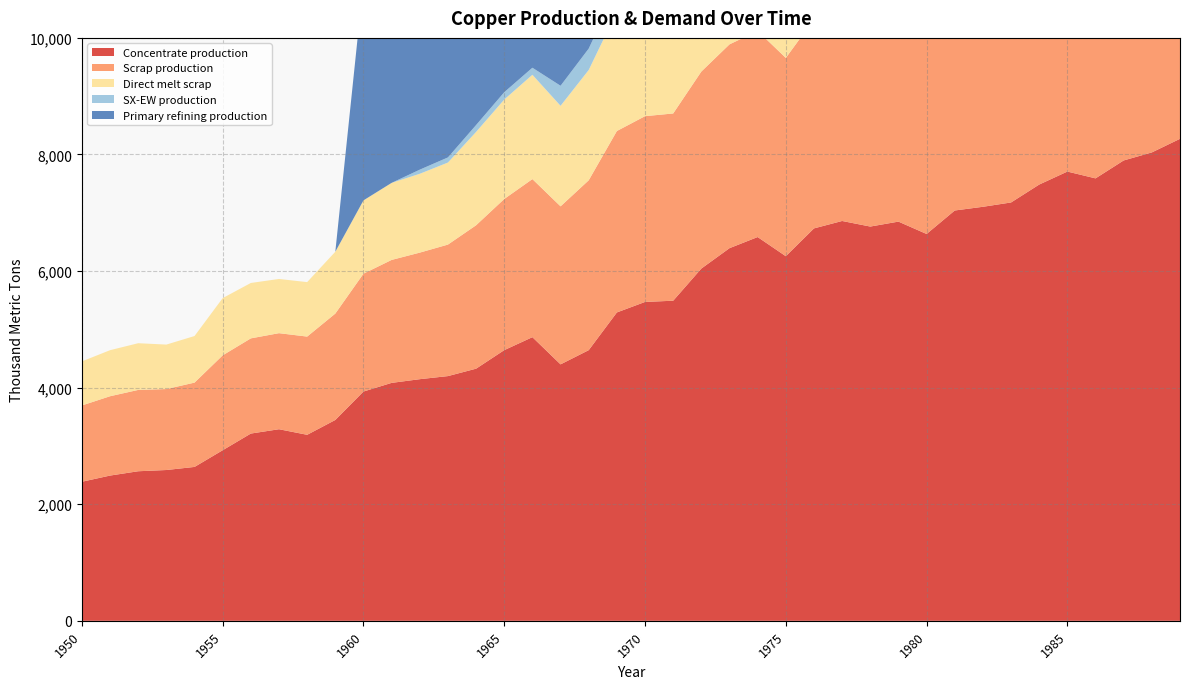

Reading left to right, extract all data points from this chart.

Concentrate production: 1950=2385.7	1951=2491.7	1952=2565.9	1953=2587.0	1954=2639.9	1955=2926.2	1956=3212.5	1957=3286.6	1958=3191.1	1959=3445.6	1960=3933.3	1961=4081.7	1962=4145.3	1963=4198.2	1964=4325.4	1965=4643.5	1966=4866.1	1967=4399.4	1968=4643.2	1969=5290.1	1970=5470.3	1971=5491.4	1972=6042.8	1973=6392.7	1974=6583.5	1975=6254.7	1976=6731.9	1977=6859.0	1978=6763.5	1979=6848.3	1980=6636.1	1981=7039.0	1982=7102.6	1983=7176.7	1984=7484.2	1985=7706.8	1986=7590.1	1987=7897.6	1988=8035.4	1989=8268.6
Scrap production: 1950=1308.7	1951=1361.0	1952=1395.2	1953=1388.9	1954=1446.5	1955=1627.9	1956=1633.0	1957=1647.9	1958=1684.8	1959=1824.9	1960=2021.8	1961=2109.3	1962=2171.0	1963=2256.0	1964=2460.1	1965=2593.1	1966=2711.5	1967=2710.9	1968=2913.9	1969=3112.3	1970=3186.9	1971=3212.0	1972=3379.8	1973=3496.4	1974=3536.5	1975=3401.8	1976=3585.5	1977=3682.6	1978=3765.3	1979=3870.2	1980=3946.5	1981=4071.8	1982=4069.4	1983=4180.1	1984=4276.9	1985=4360.8	1986=4503.9	1987=4616.8	1988=4755.4	1989=4869.5
Direct melt scrap: 1950=756.1	1951=790.0	1952=801.3	1953=762.9	1954=799.0	1955=981.9	1956=950.2	1957=929.9	1958=934.5	1959=1060.8	1960=1257.2	1961=1322.0	1962=1352.5	1963=1407.5	1964=1601.7	1965=1705.9	1966=1789.6	1967=1724.8	1968=1892.4	1969=2049.2	1970=2053.6	1971=2025.4	1972=2209.6	1973=2338.6	1974=2367.6	1975=2150.8	1976=2330.2	1977=2393.6	1978=2470.2	1979=2584.9	1980=2603.1	1981=2688.1	1982=2578.2	1983=2661.8	1984=2734.3	1985=2753.6	1986=2890.1	1987=2969.1	1988=3083.2	1989=3130.0
SX-EW production: 1950=0.0	1951=0.0	1952=0.0	1953=0.0	1954=0.0	1955=0.0	1956=0.0	1957=0.0	1958=0.0	1959=0.0	1960=0.0	1961=0.0	1962=70.7	1963=87.8	1964=117.6	1965=125.5	1966=120.9	1967=343.6	1968=366.8	1969=391.9	1970=429.7	1971=449.6	1972=498.2	1973=522.3	1974=513.5	1975=480.3	1976=557.1	1977=585.0	1978=542.5	1979=522.7	1980=590.9	1981=682.0	1982=642.4	1983=647.3	1984=650.8	1985=581.2	1986=704.9	1987=722.4	1988=737.6	1989=817.4
Primary refining production: 1950=0.0	1951=0.0	1952=0.0	1953=0.0	1954=0.0	1955=0.0	1956=0.0	1957=0.0	1958=0.0	1959=0.0	1960=3746.1	1961=3881.6	1962=4036.6	1963=4172.0	1964=4462.8	1965=4675.9	1966=5025.0	1967=4714.0	1968=5218.4	1969=5664.5	1970=5703.0	1971=5663.8	1972=6342.8	1973=6556.0	1974=6846.8	1975=6535.9	1976=6923.7	1977=7195.1	1978=7194.8	1979=7136.2	1980=7077.6	1981=7407.3	1982=7174.0	1983=7406.6	1984=7619.8	1985=7697.0	1986=8182.0	1987=8181.7	1988=8336.6	1989=8452.7